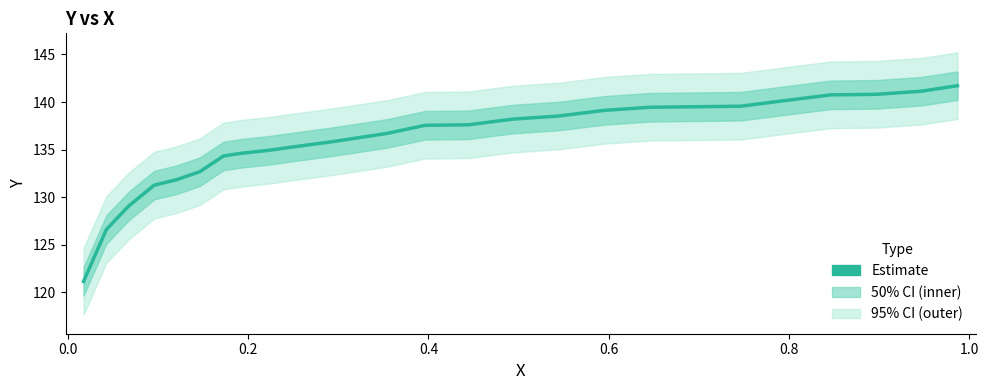

How many lines are shown in the chart?

1